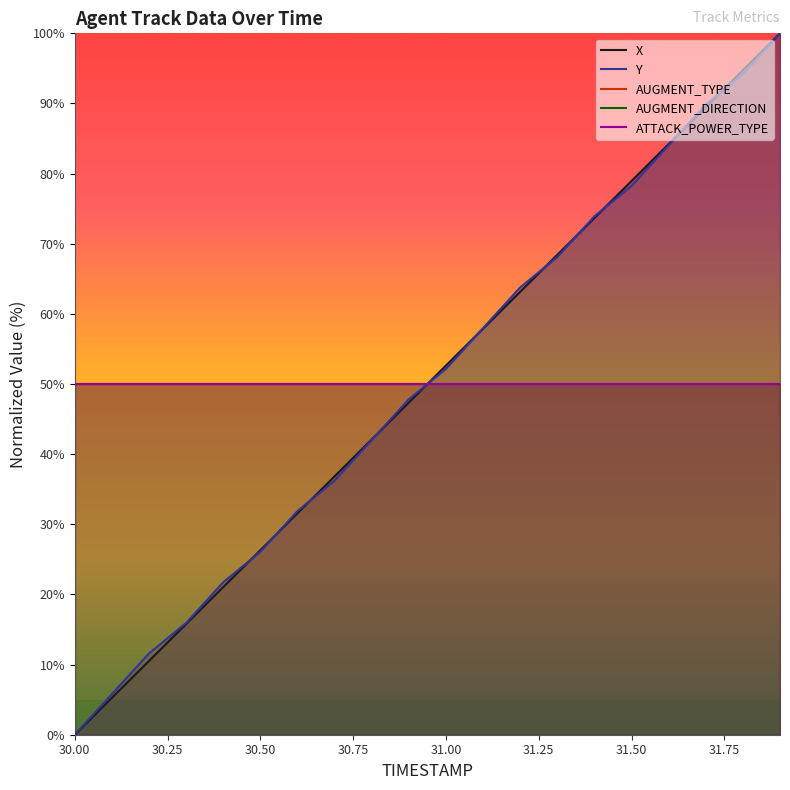

True or false: Y and X intersect in this chart.

True